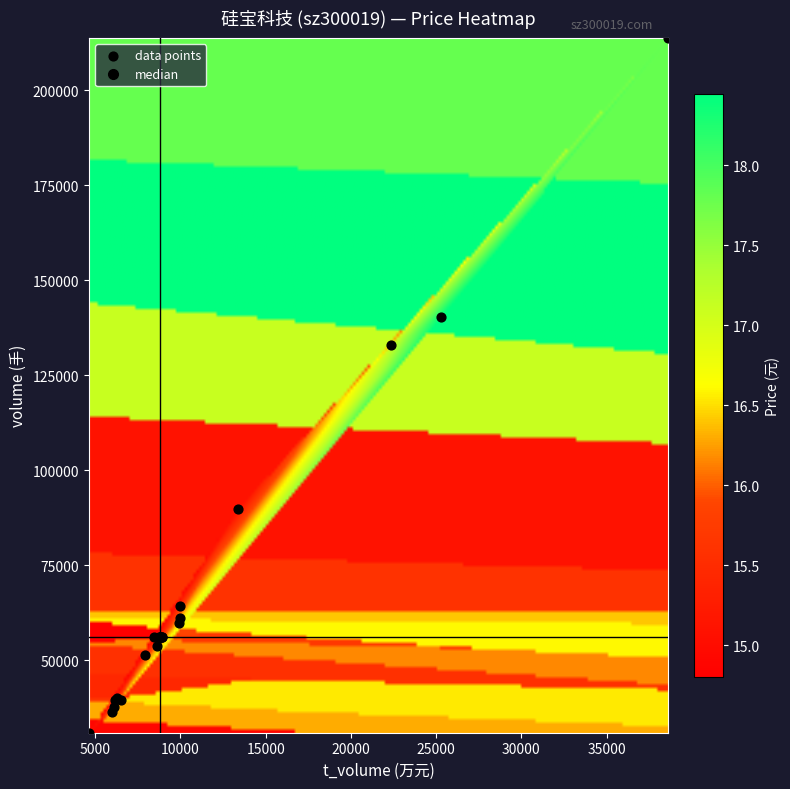

What Y value in the scatter plot is closest to 122357?

132846